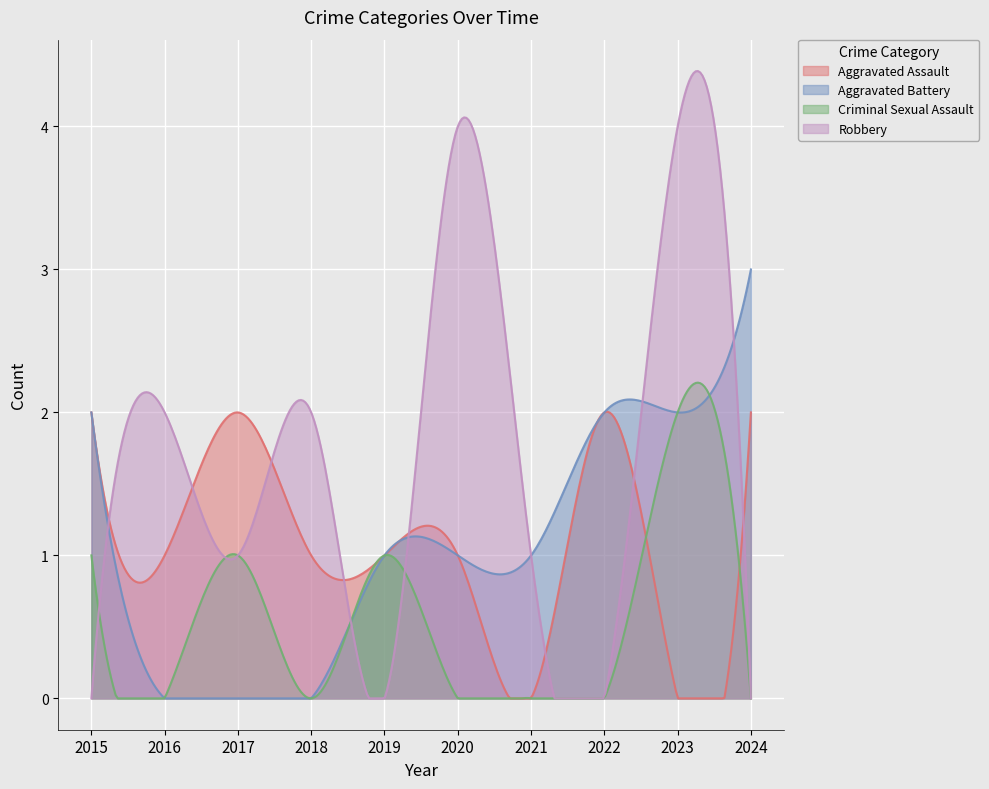

At which label does Aggravated Battery reach its minimum?

2016